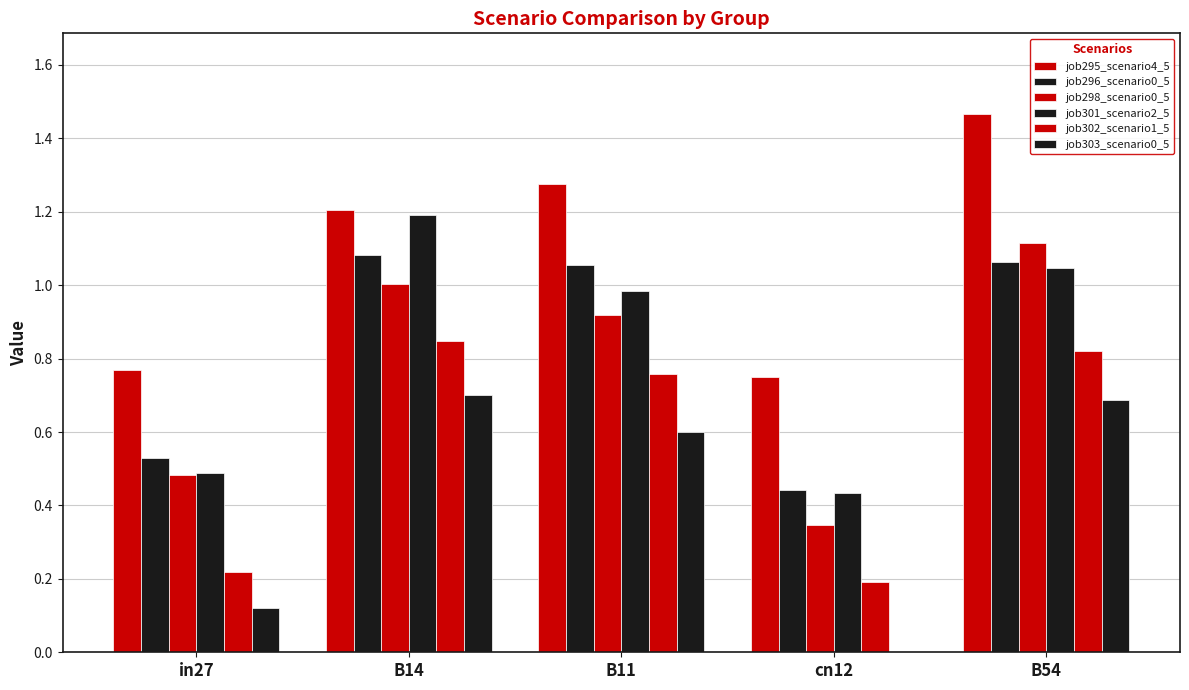

Reading left to right, list all the values displayed in this chart.

job295_scenario4_5: 0.8	1.2	1.3	0.7	1.5
job296_scenario0_5: 0.5	1.1	1.1	0.4	1.1
job298_scenario0_5: 0.5	1.0	0.9	0.3	1.1
job301_scenario2_5: 0.5	1.2	1.0	0.4	1.0
job302_scenario1_5: 0.2	0.8	0.8	0.2	0.8
job303_scenario0_5: 0.1	0.7	0.6	0.0	0.7